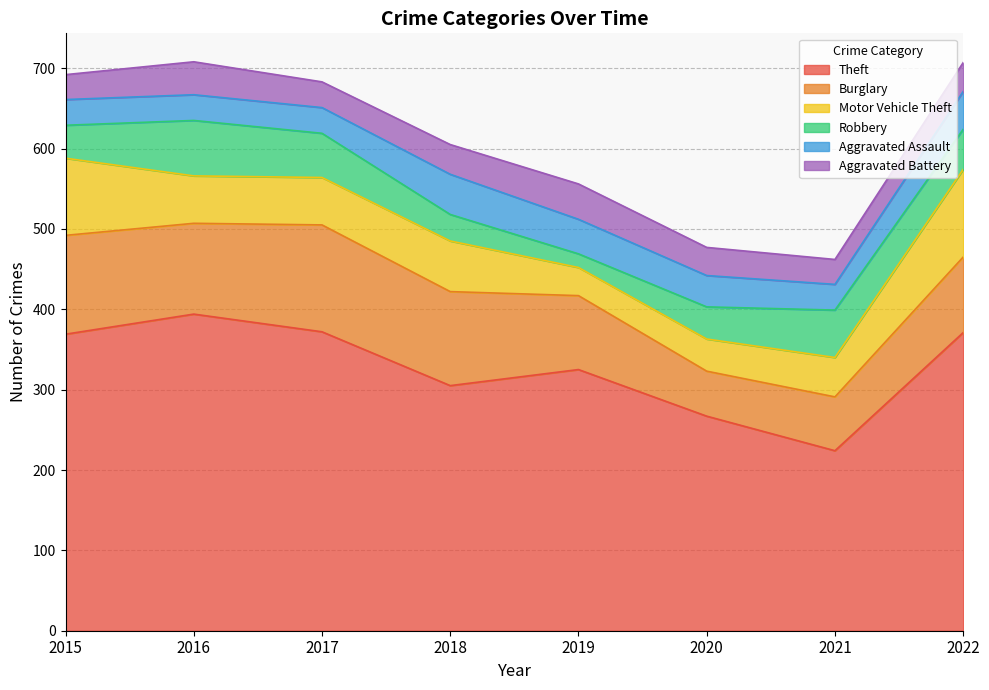

What is the smallest value displayed?

17